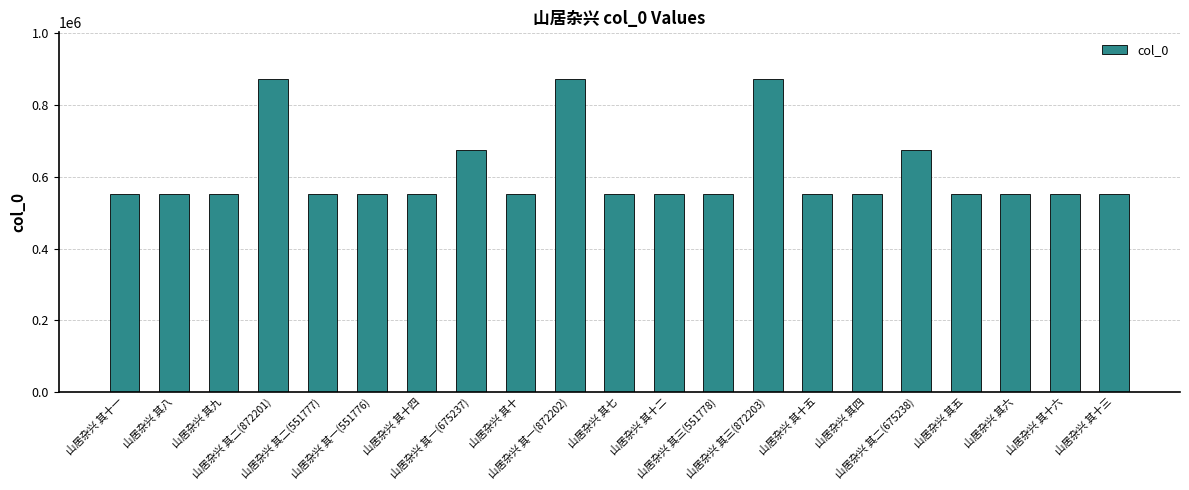

What is the label of the 19th bar from the left?

山居杂兴 其六